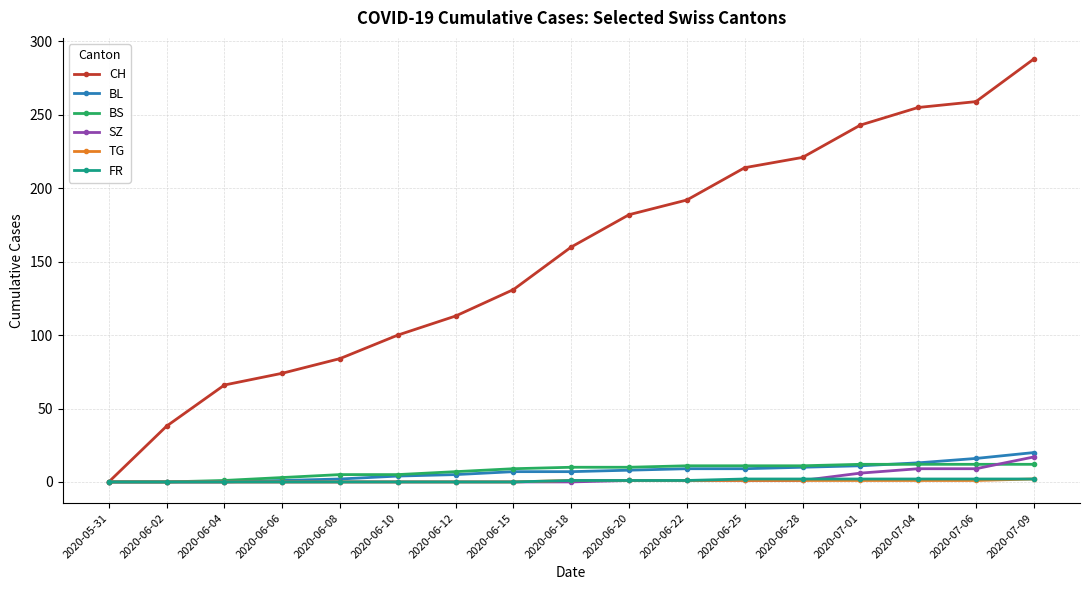

What are all the series names shown in the legend?

CH, BL, BS, SZ, TG, FR